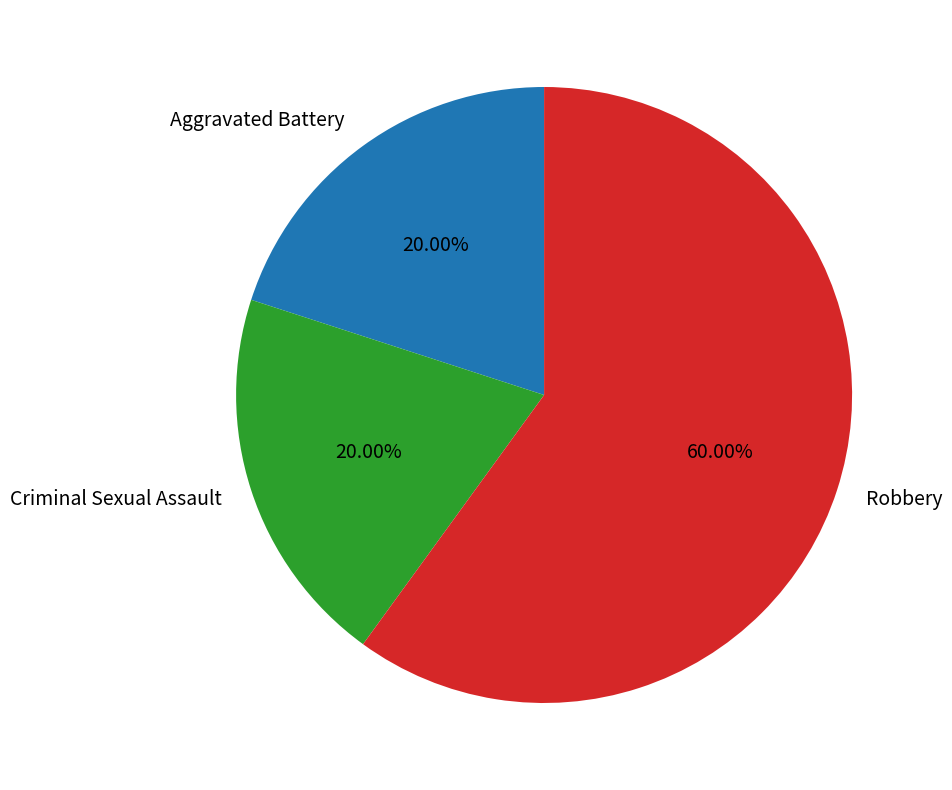

What is the majority slice?

Robbery